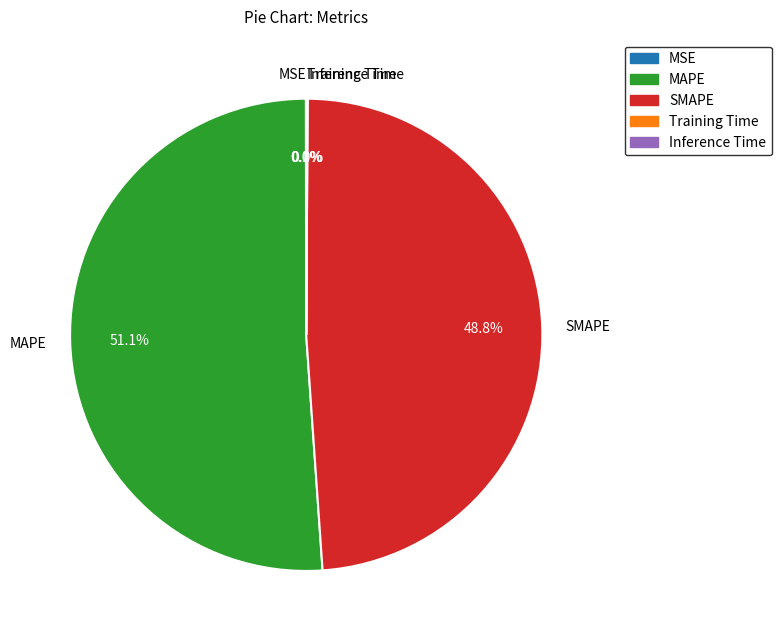

Does any single category account for the majority?

Yes